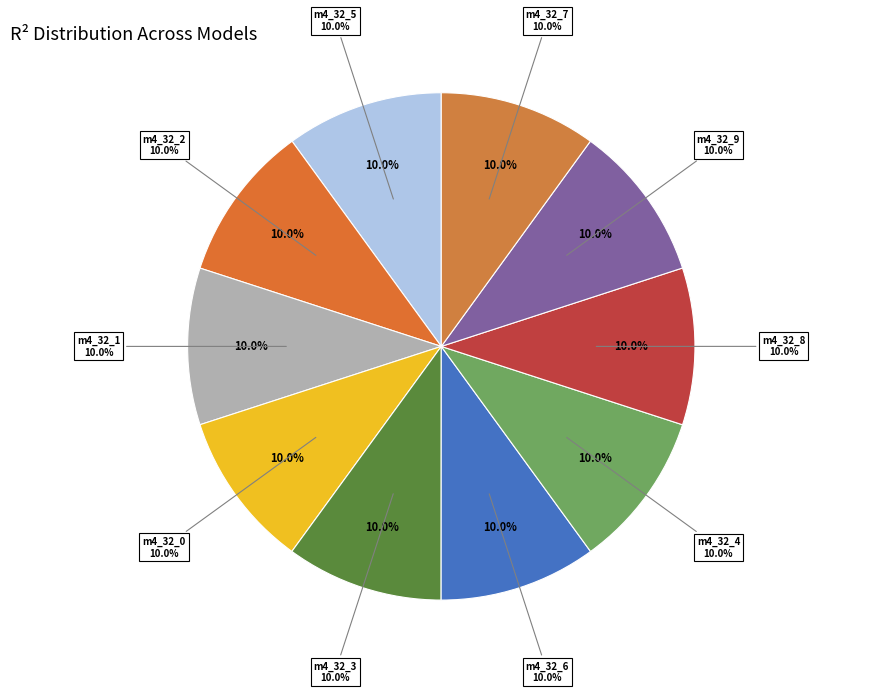

The model_4_32_5 slice represents 3% of the pie. True or false?

False